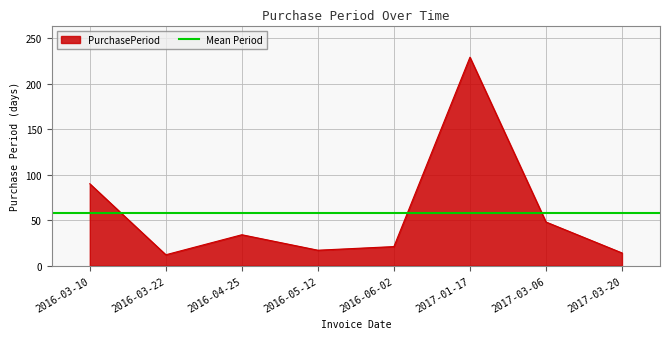

At which label is PurchasePeriod closest to 120?

2016-03-10